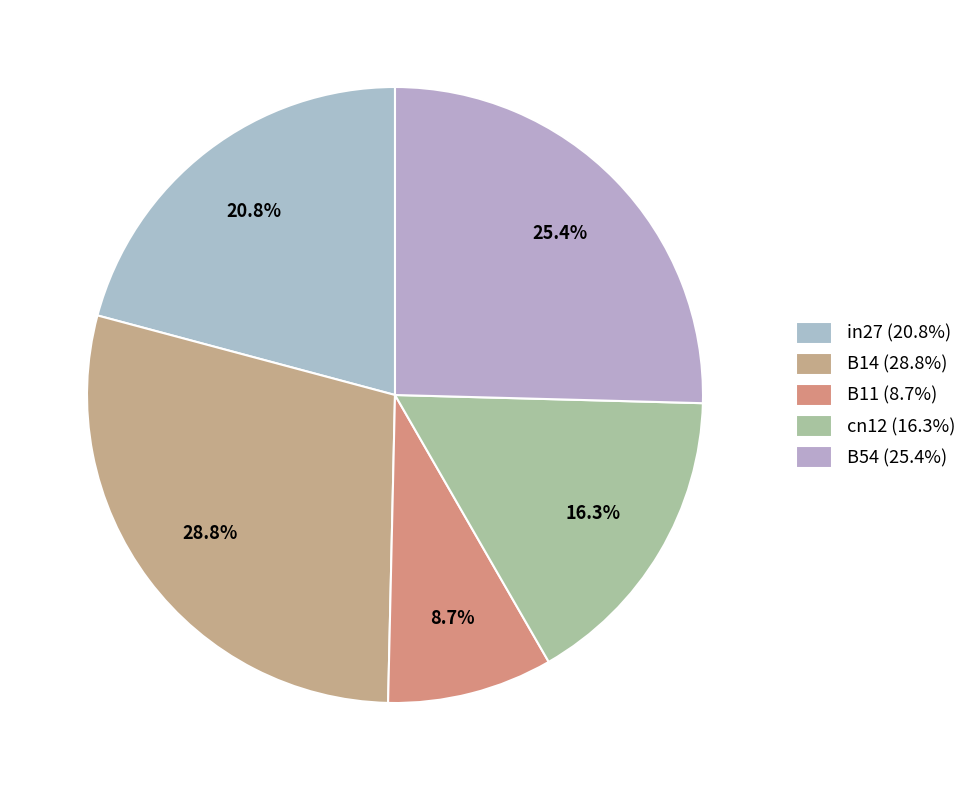

Count the number of slices in the pie.

5